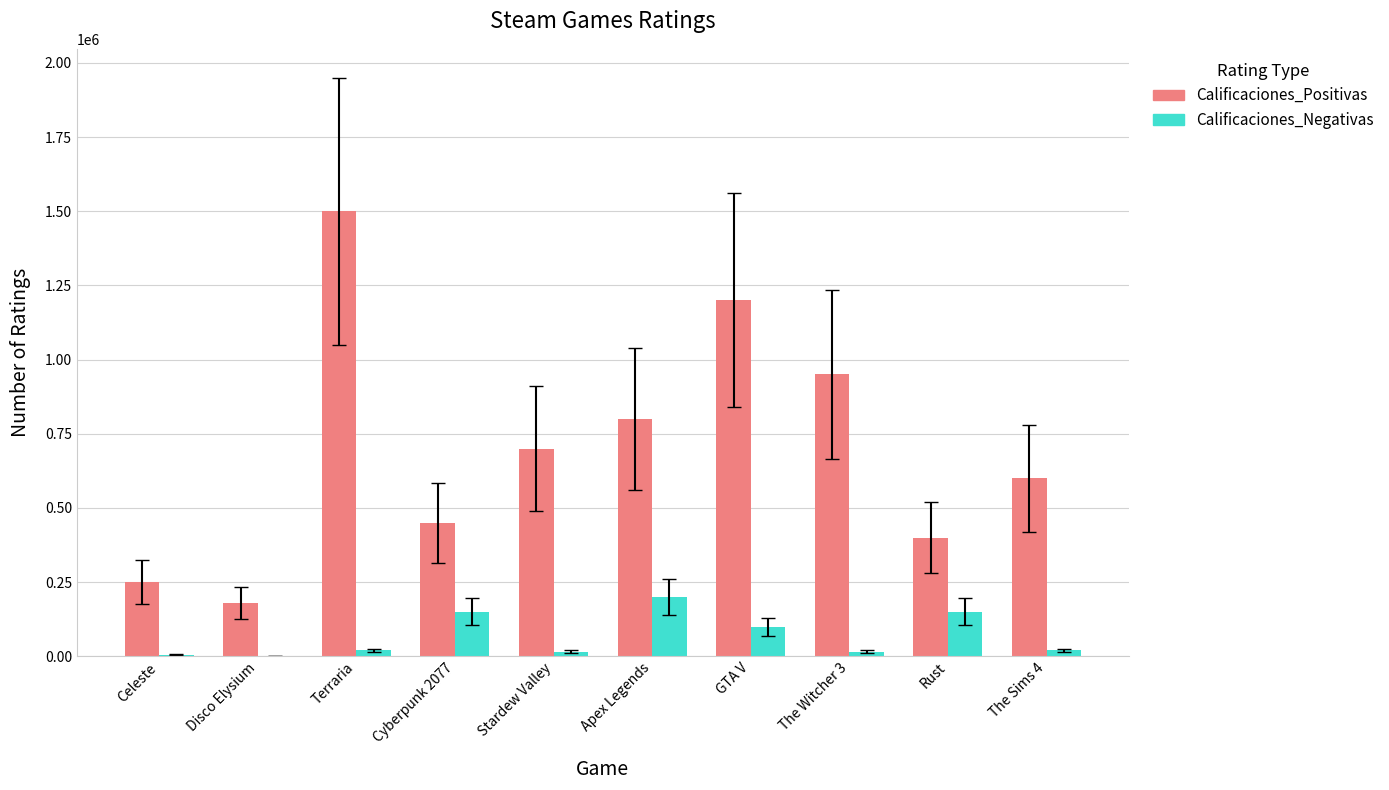

What is the maximum value shown in the chart?

1500000